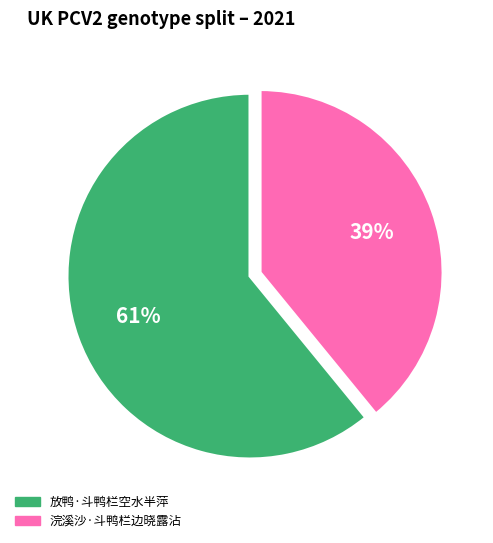

What percentage is the 浣溪沙·斗鸭栏边晓露沾 slice, to the nearest percent?

39%